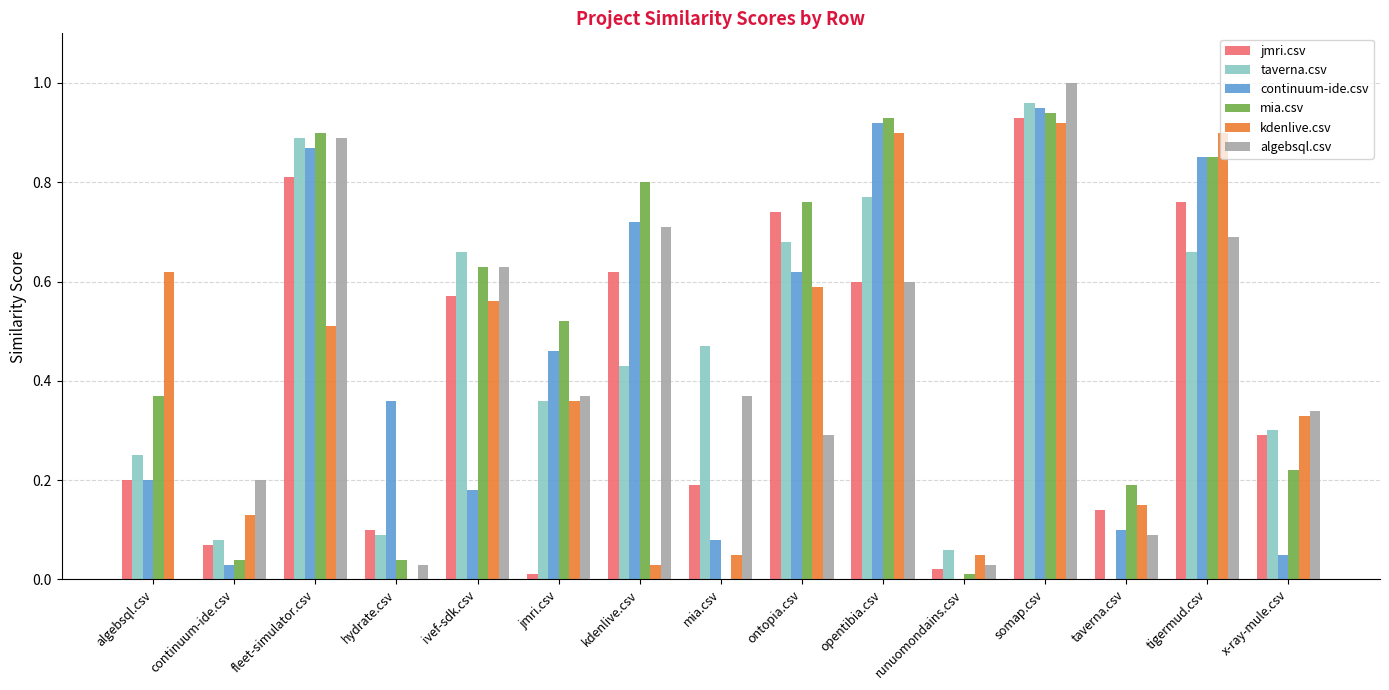

Which series has the largest range (max minus min)?

algebsql.csv